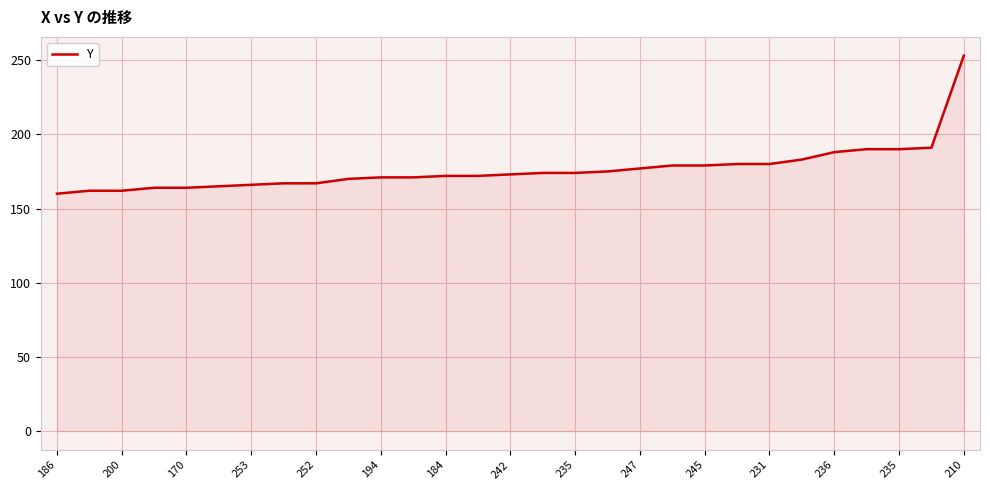

What is the minimum value shown in the chart?

160